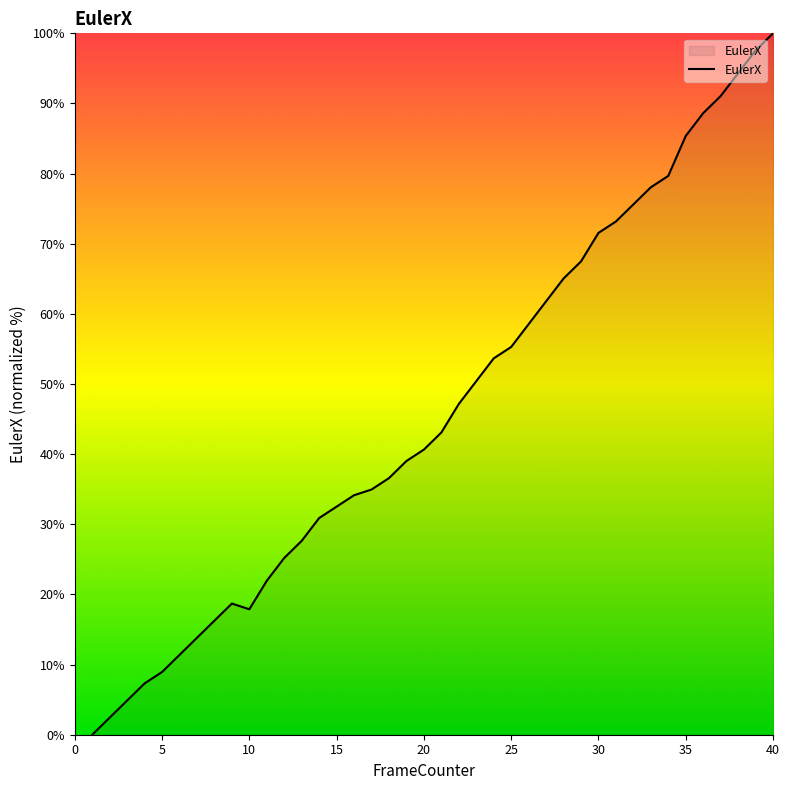

What is the maximum value shown in the chart?

100.0